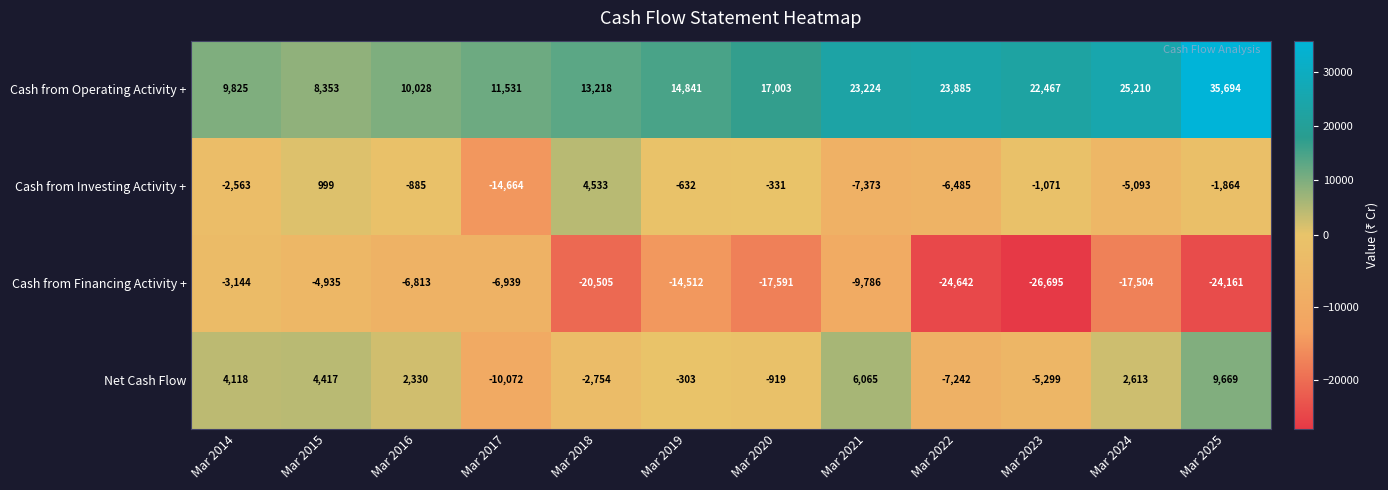

At which label does Net Cash Flow reach its peak?

Mar 2025